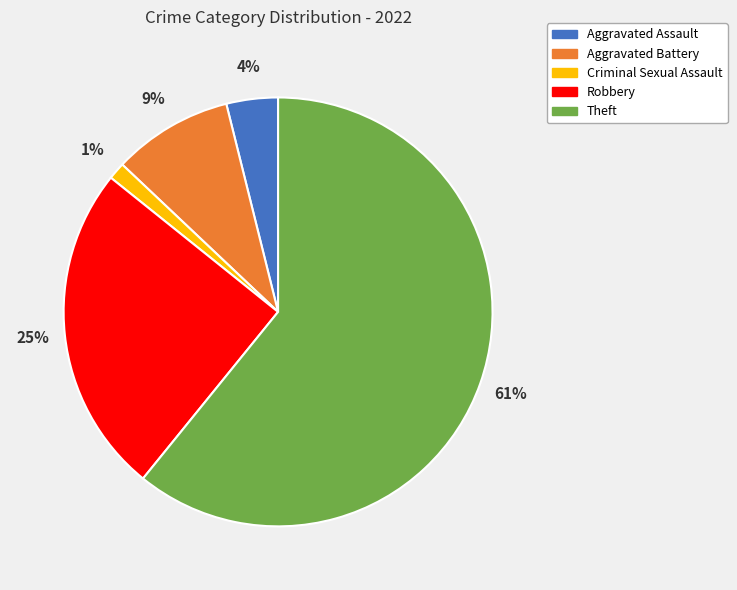

Does Theft account for over 50% of the chart?

Yes